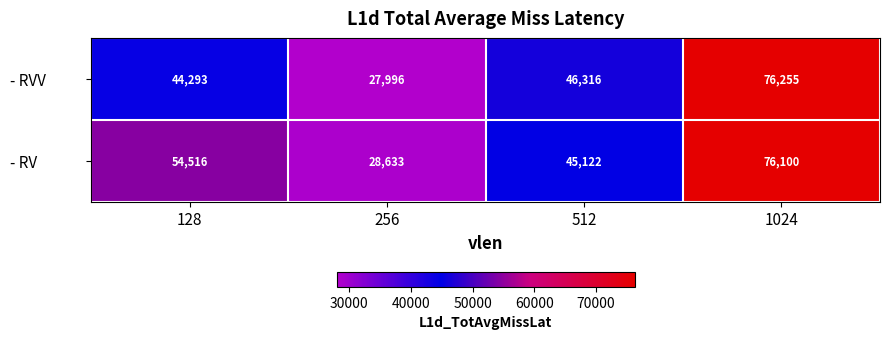

Count the - RV values in the range 45122 to 76100.

3